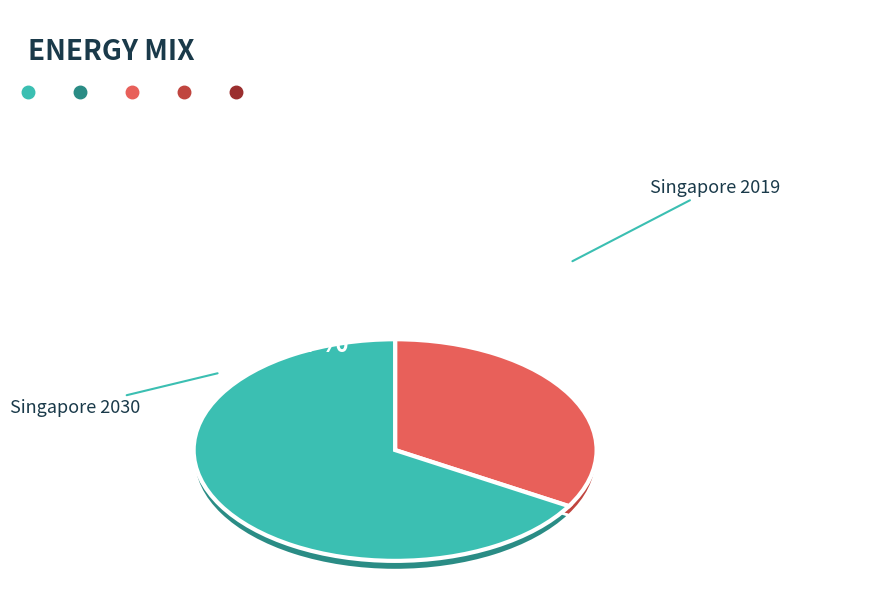

Which slice is the largest?

Singapore 2030